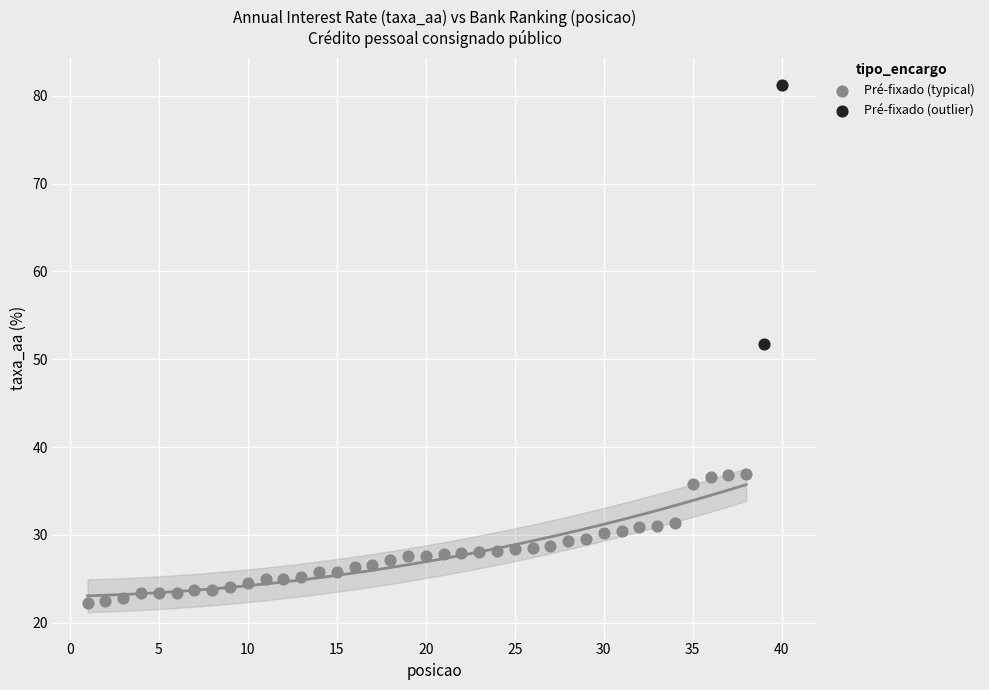

Which series reaches the maximum Y coordinate?

Pré-fixado (outlier)